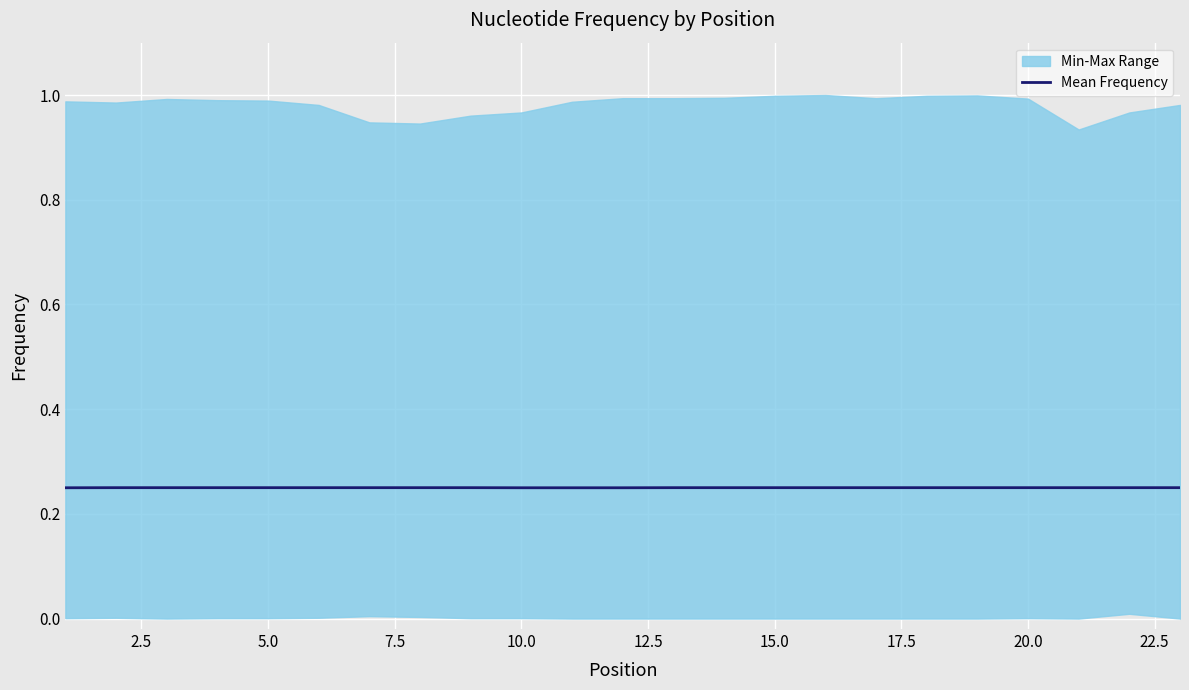

The value of Mean Frequency at 20.0 is 0.4. True or false?

False